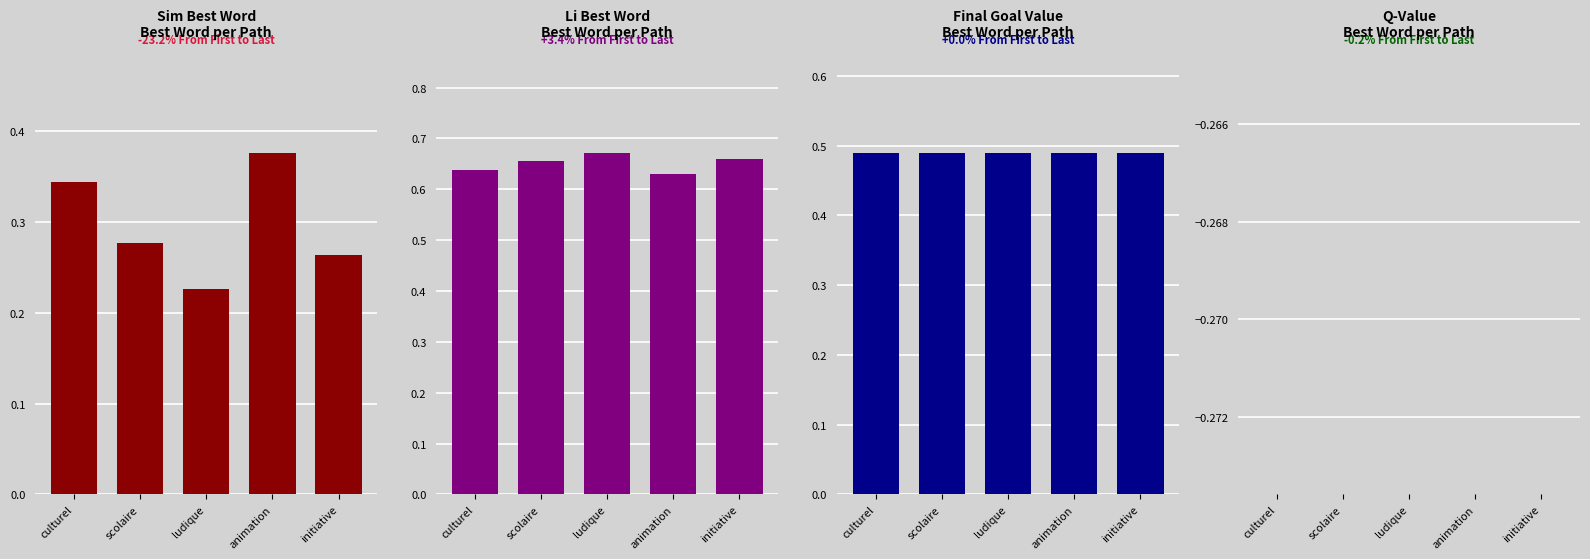

What are all the series names shown in the legend?

sim best word, li best word, final goal value, q value